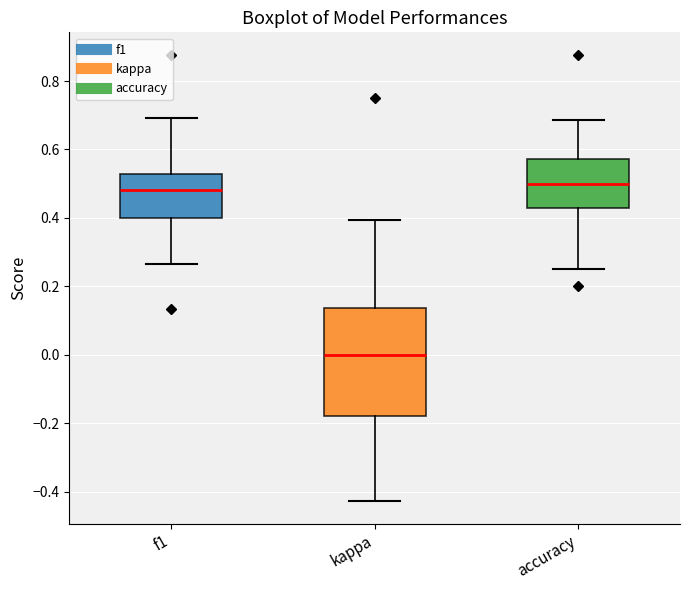

Reading left to right, read every box against the y-axis: the position of its median line, the range the box covers, and the ends of its whiskers. The values are not printed on the chart, so give them approximately, as read against the axis.

f1: median 0.48, box 0.40 to 0.52, whiskers 0.26 to 0.70
kappa: median 0.00, box -0.18 to 0.14, whiskers -0.42 to 0.40
accuracy: median 0.50, box 0.42 to 0.58, whiskers 0.26 to 0.68